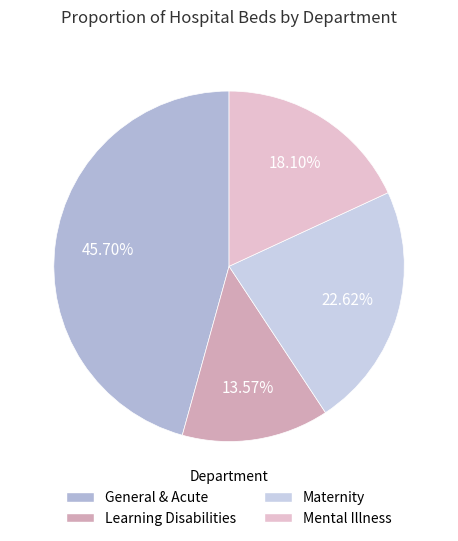

To the nearest percent, what is the difference between the Learning Disabilities and Mental Illness slice percentages?

5%